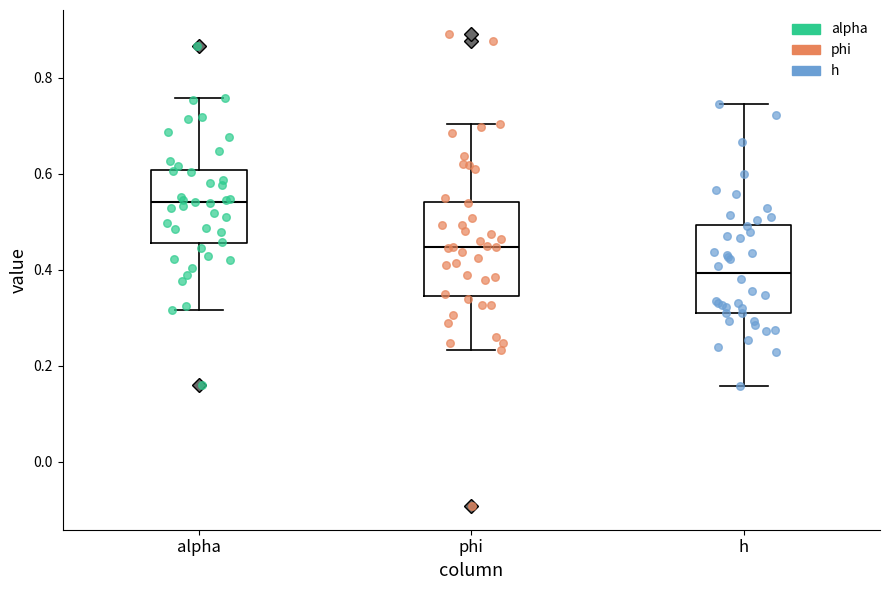

Which box's median line is the lowest?

h